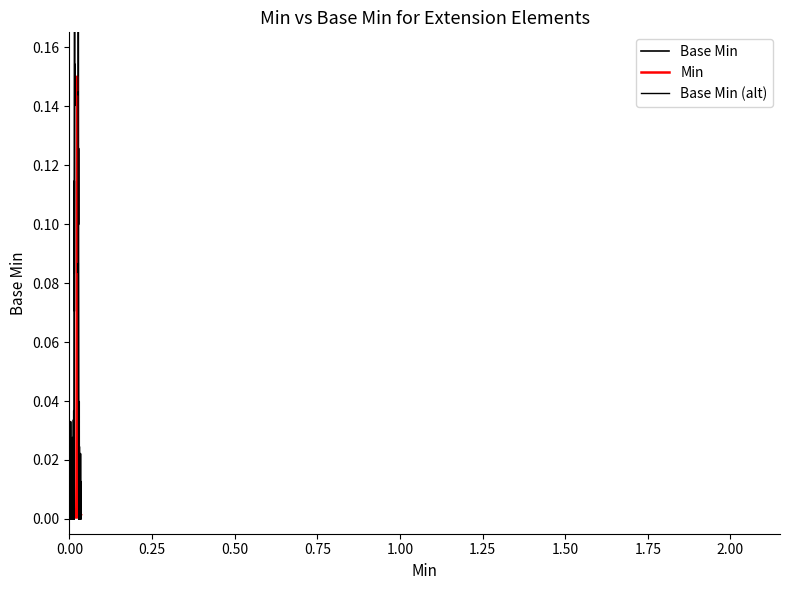

How many data points in Min are above 0?

1